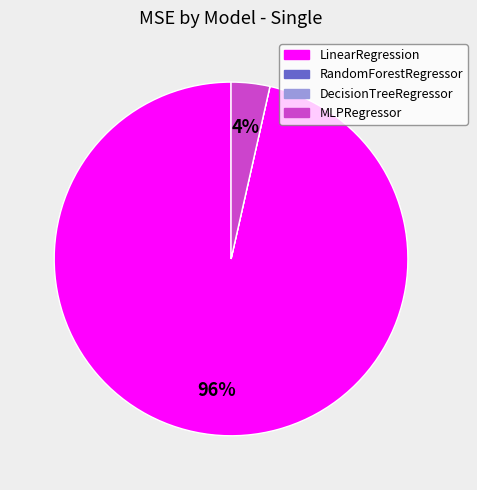

To the nearest percent, what is the average slice percentage?

25%